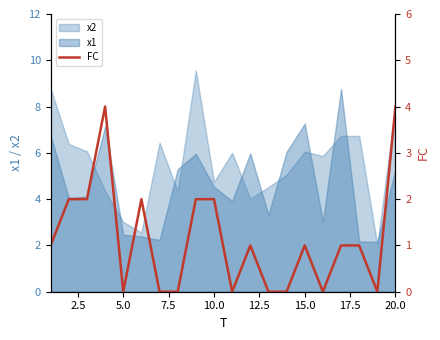

The value of x2 at 15.0 is 3.5. True or false?

False